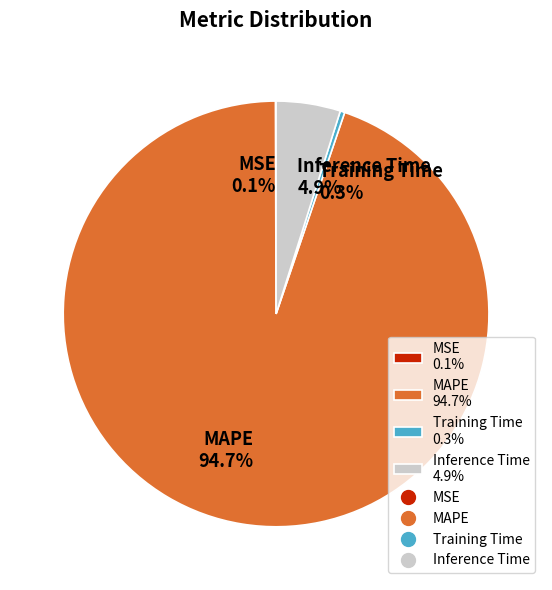

Between Inference Time 4.9% and Training Time 0.3%, which is larger?

Inference Time 4.9%